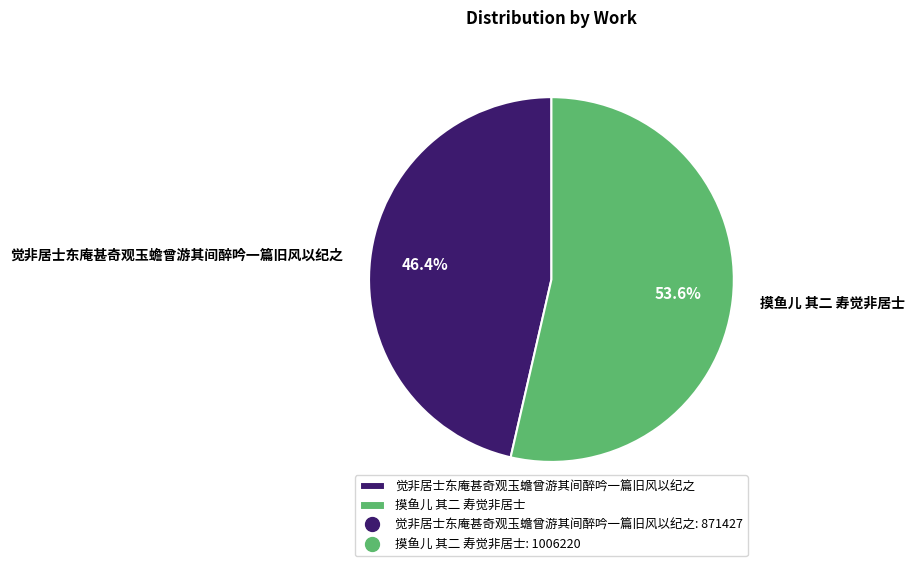

To the nearest percent, what portion does 摸鱼儿 其二 寿觉非居士 represent?

54%